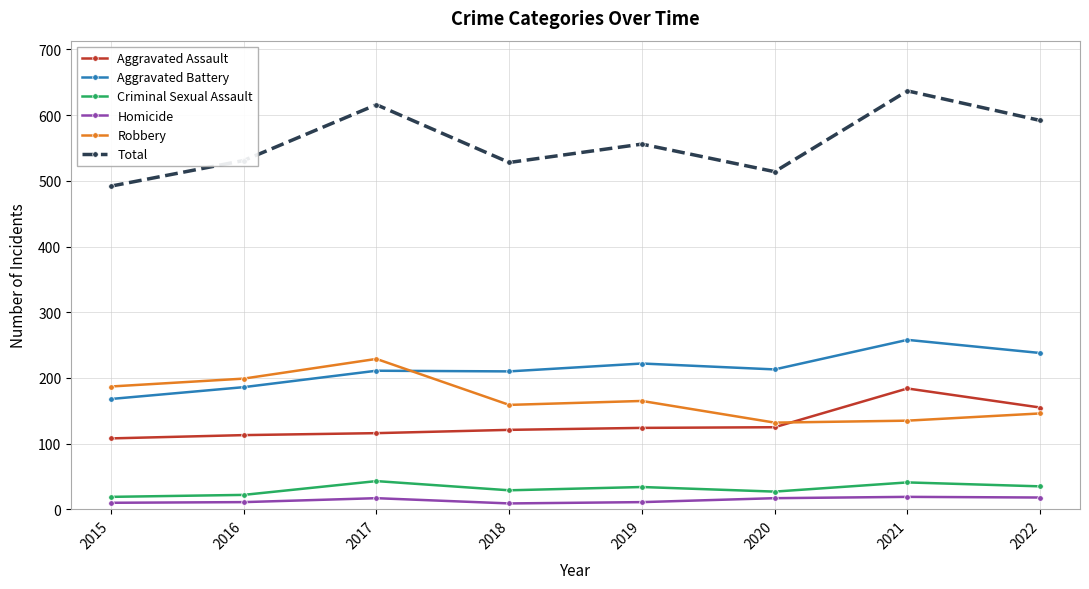

What is the total value across all series at 2015?

984